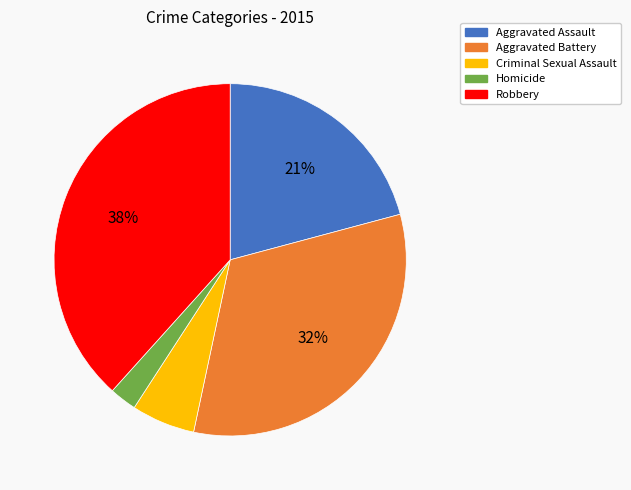

The Aggravated Assault slice represents 21% of the pie. True or false?

True